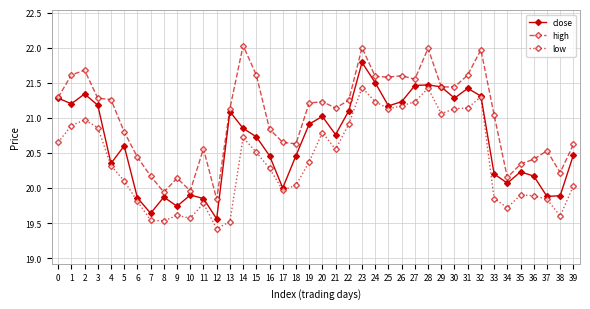

What is the sum of all high values?

840.8